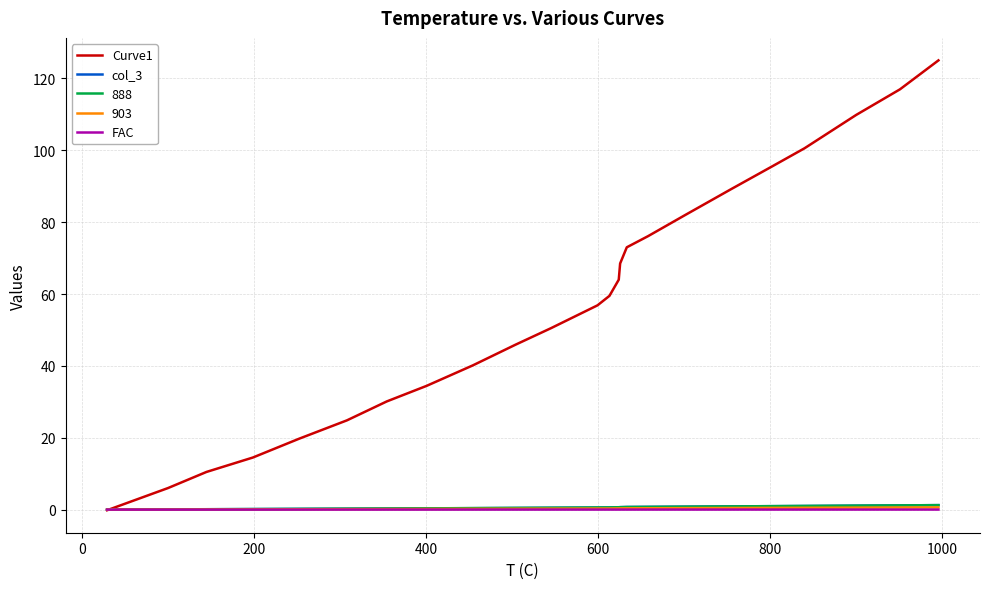

True or false: Curve1 has more than 2 points higher than both neighbors.

False